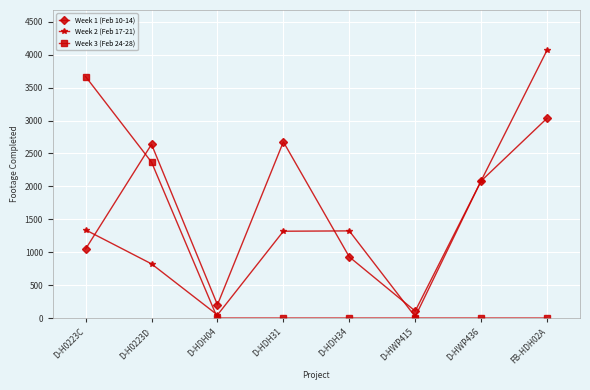

True or false: Week 3 (Feb 24-28) has more than 2 interior local peaks.

False